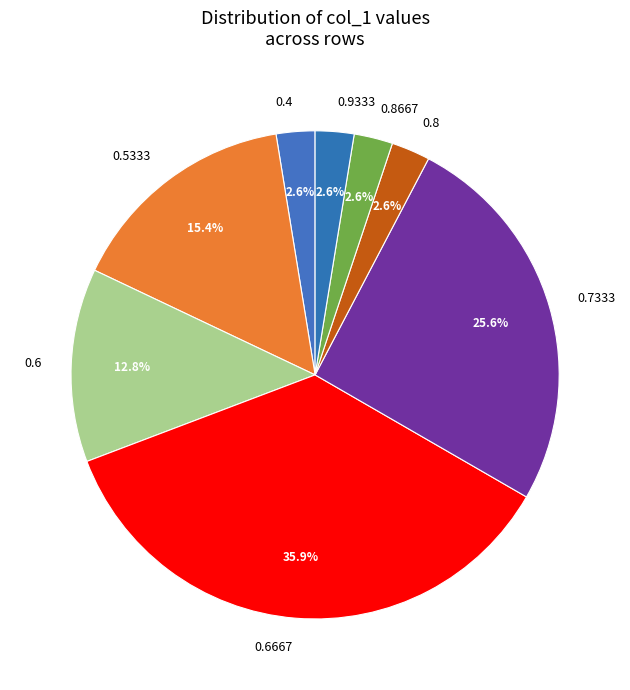

What percentage is NOT represented by 0.7333?

74.4%